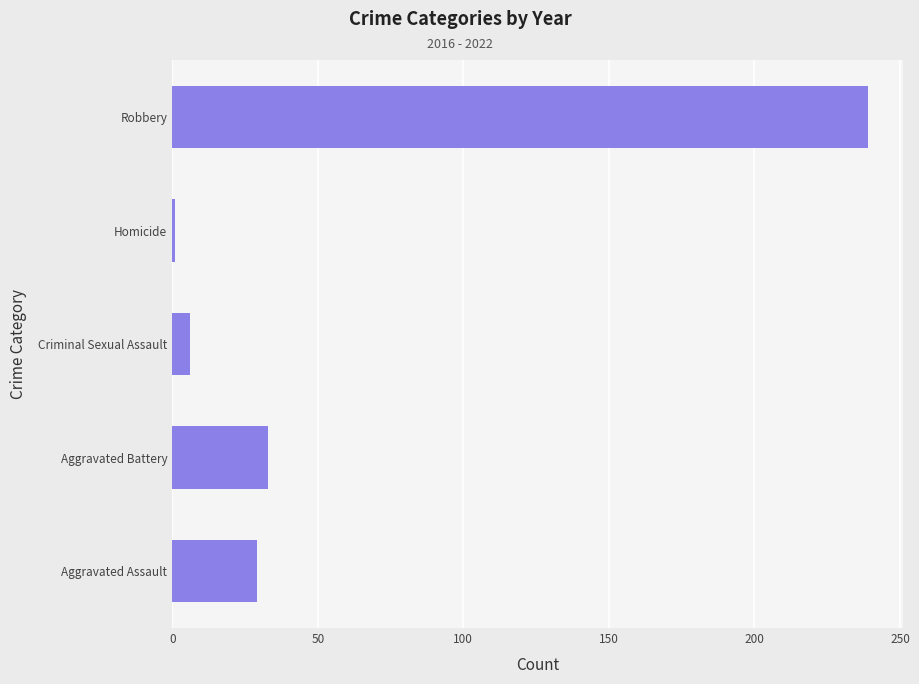

Between Robbery and Aggravated Battery, which is larger?

Robbery